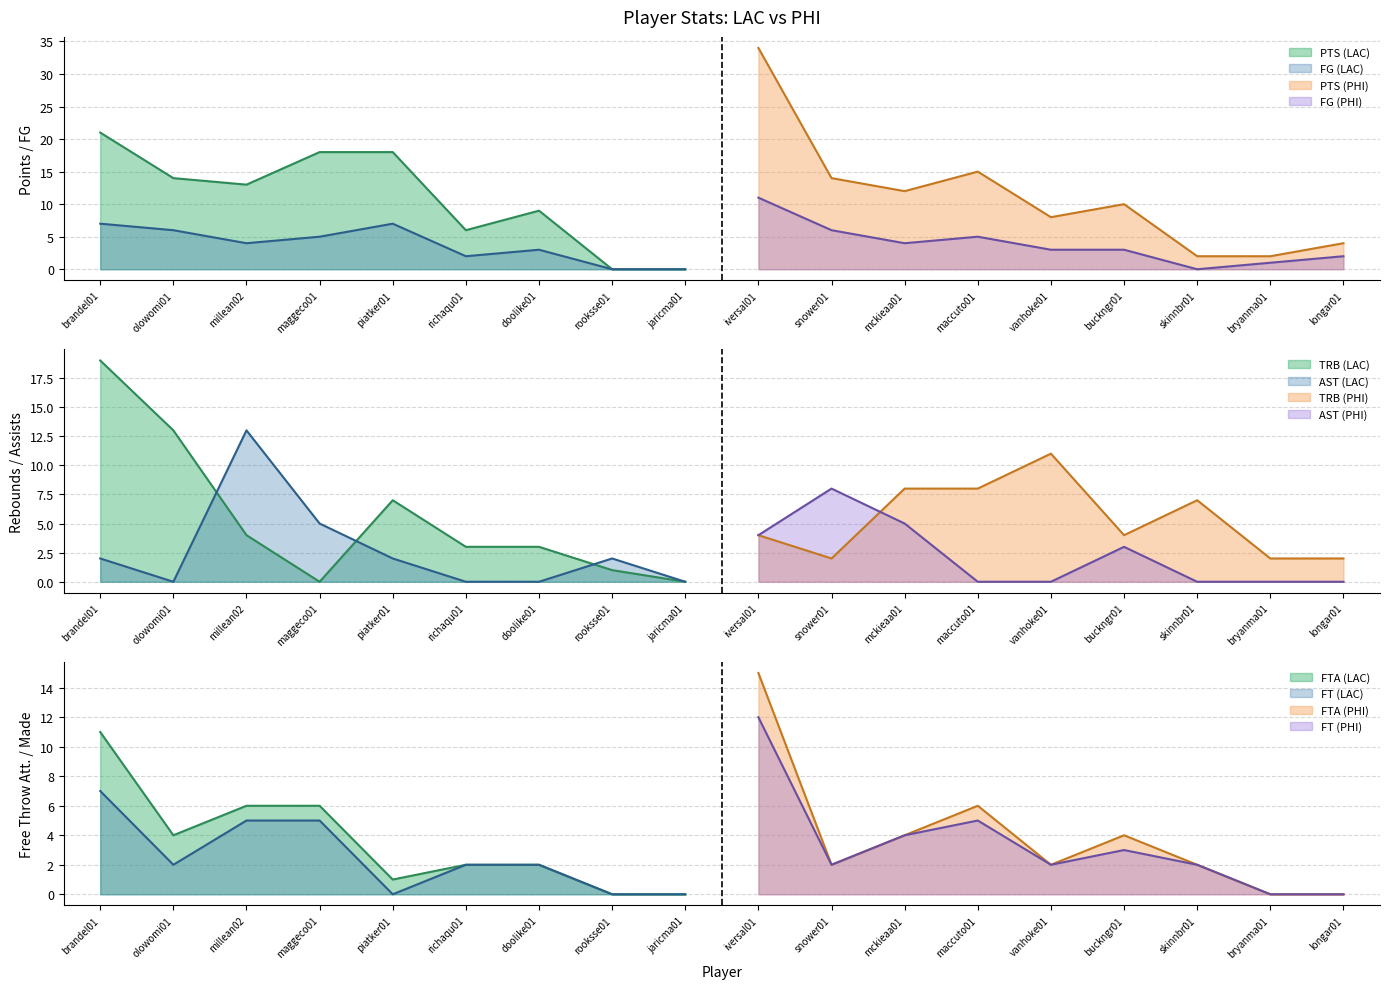

At brandel01, list the series in order from largest to smallest.

PTS, TRB, FTA, FG, FT, AST